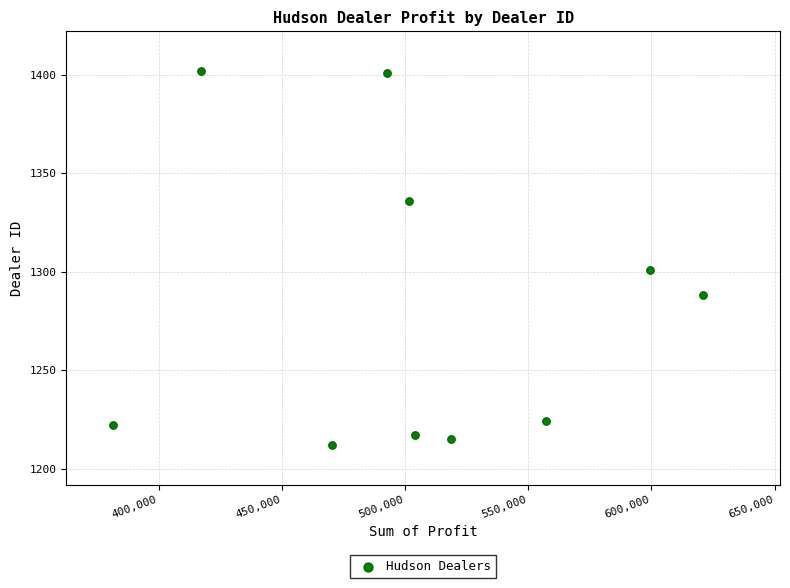

What Y value in the scatter plot is closest to 1307?

1301